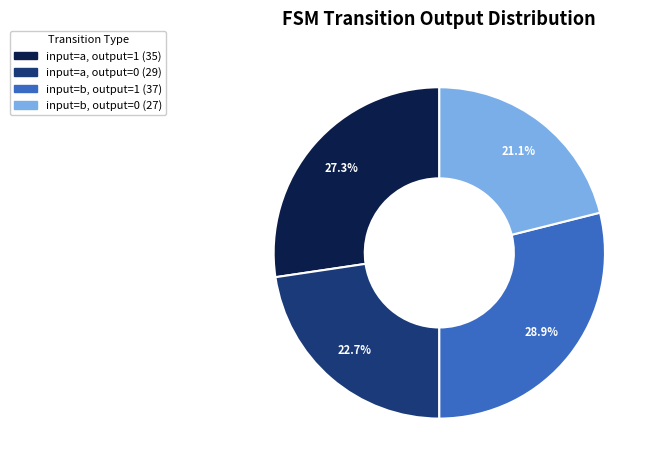

Is there a majority slice in this chart?

No